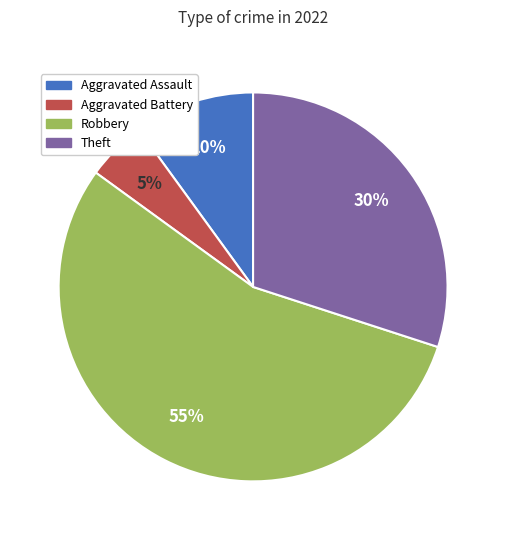

Is it true that Aggravated Assault is 10% of the pie?

True